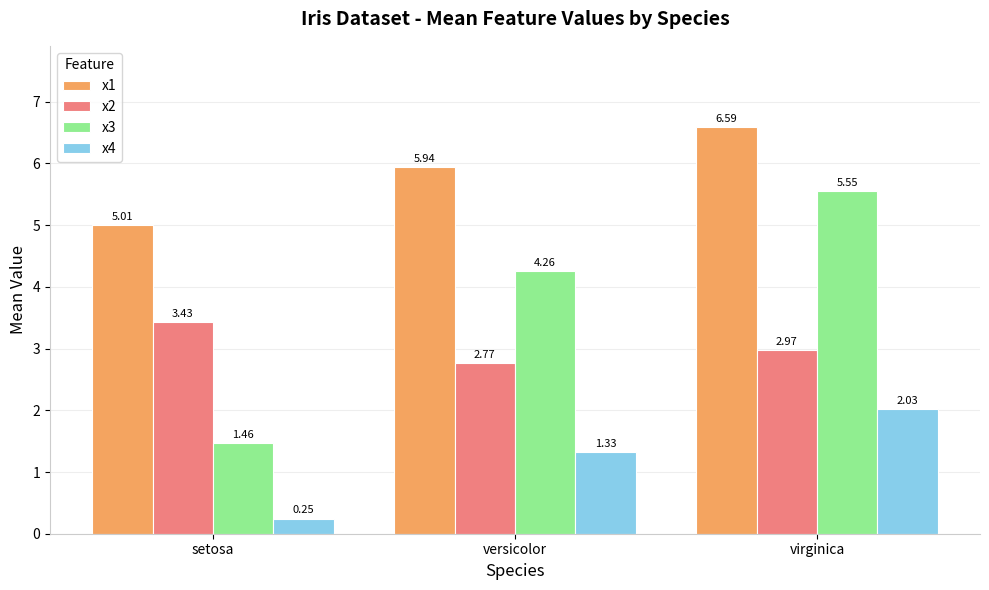

Is the value of x4 at virginica greater than the value of x2 at setosa?

No